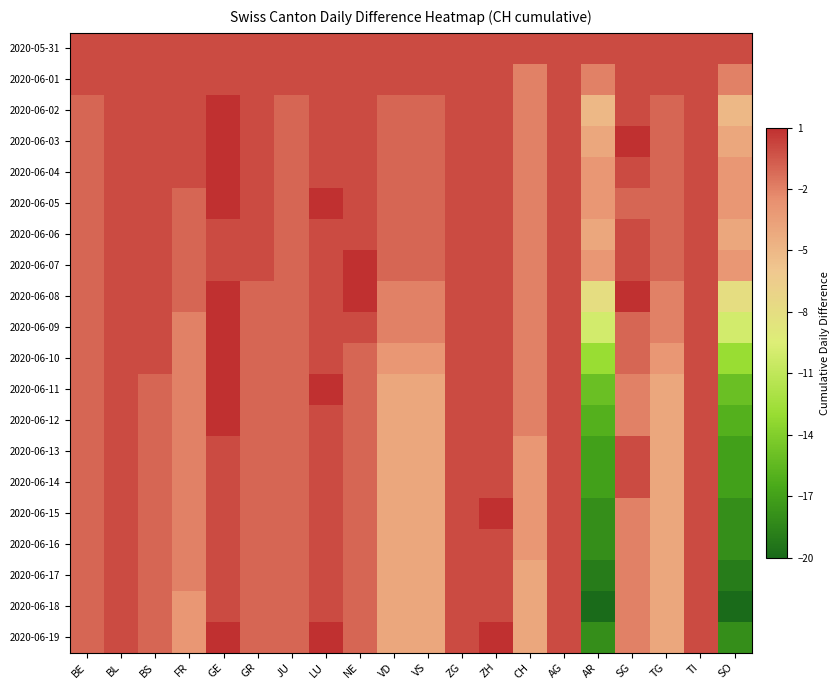

Reading left to right, extract all data points from this chart.

2020-05-31: BE=0	BL=0	BS=0	FR=0	GE=0	GR=0	JU=0	LU=0	NE=0	VD=0	VS=0	ZG=0	ZH=0	CH=0	AG=0	AR=0	SG=0	TG=0	TI=0	SO=0
2020-06-01: BE=0	BL=0	BS=0	FR=0	GE=0	GR=0	JU=0	LU=0	NE=0	VD=0	VS=0	ZG=0	ZH=0	CH=-2	AG=0	AR=-2	SG=0	TG=0	TI=0	SO=-2
2020-06-02: BE=-1	BL=0	BS=0	FR=0	GE=1	GR=0	JU=-1	LU=0	NE=0	VD=-1	VS=-1	ZG=0	ZH=0	CH=-2	AG=0	AR=-5	SG=0	TG=-1	TI=0	SO=-5
2020-06-03: BE=-1	BL=0	BS=0	FR=0	GE=1	GR=0	JU=-1	LU=0	NE=0	VD=-1	VS=-1	ZG=0	ZH=0	CH=-2	AG=0	AR=-4	SG=1	TG=-1	TI=0	SO=-4
2020-06-04: BE=-1	BL=0	BS=0	FR=0	GE=1	GR=0	JU=-1	LU=0	NE=0	VD=-1	VS=-1	ZG=0	ZH=0	CH=-2	AG=0	AR=-3	SG=0	TG=-1	TI=0	SO=-3
2020-06-05: BE=-1	BL=0	BS=0	FR=-1	GE=1	GR=0	JU=-1	LU=1	NE=0	VD=-1	VS=-1	ZG=0	ZH=0	CH=-2	AG=0	AR=-3	SG=-1	TG=-1	TI=0	SO=-3
2020-06-06: BE=-1	BL=0	BS=0	FR=-1	GE=0	GR=0	JU=-1	LU=0	NE=0	VD=-1	VS=-1	ZG=0	ZH=0	CH=-2	AG=0	AR=-4	SG=0	TG=-1	TI=0	SO=-4
2020-06-07: BE=-1	BL=0	BS=0	FR=-1	GE=0	GR=0	JU=-1	LU=0	NE=1	VD=-1	VS=-1	ZG=0	ZH=0	CH=-2	AG=0	AR=-3	SG=0	TG=-1	TI=0	SO=-3
2020-06-08: BE=-1	BL=0	BS=0	FR=-1	GE=1	GR=-1	JU=-1	LU=0	NE=1	VD=-2	VS=-2	ZG=0	ZH=0	CH=-2	AG=0	AR=-8	SG=1	TG=-2	TI=0	SO=-8
2020-06-09: BE=-1	BL=0	BS=0	FR=-2	GE=1	GR=-1	JU=-1	LU=0	NE=0	VD=-2	VS=-2	ZG=0	ZH=0	CH=-2	AG=0	AR=-10	SG=-1	TG=-2	TI=0	SO=-10
2020-06-10: BE=-1	BL=0	BS=0	FR=-2	GE=1	GR=-1	JU=-1	LU=0	NE=-1	VD=-3	VS=-3	ZG=0	ZH=0	CH=-2	AG=0	AR=-13	SG=-1	TG=-3	TI=0	SO=-13
2020-06-11: BE=-1	BL=0	BS=-1	FR=-2	GE=1	GR=-1	JU=-1	LU=1	NE=-1	VD=-4	VS=-4	ZG=0	ZH=0	CH=-2	AG=0	AR=-15	SG=-2	TG=-4	TI=0	SO=-15
2020-06-12: BE=-1	BL=0	BS=-1	FR=-2	GE=1	GR=-1	JU=-1	LU=0	NE=-1	VD=-4	VS=-4	ZG=0	ZH=0	CH=-2	AG=0	AR=-16	SG=-2	TG=-4	TI=0	SO=-16
2020-06-13: BE=-1	BL=0	BS=-1	FR=-2	GE=0	GR=-1	JU=-1	LU=0	NE=-1	VD=-4	VS=-4	ZG=0	ZH=0	CH=-3	AG=0	AR=-17	SG=0	TG=-4	TI=0	SO=-17
2020-06-14: BE=-1	BL=0	BS=-1	FR=-2	GE=0	GR=-1	JU=-1	LU=0	NE=-1	VD=-4	VS=-4	ZG=0	ZH=0	CH=-3	AG=0	AR=-17	SG=0	TG=-4	TI=0	SO=-17
2020-06-15: BE=-1	BL=0	BS=-1	FR=-2	GE=0	GR=-1	JU=-1	LU=0	NE=-1	VD=-4	VS=-4	ZG=0	ZH=1	CH=-3	AG=0	AR=-18	SG=-2	TG=-4	TI=0	SO=-18
2020-06-16: BE=-1	BL=0	BS=-1	FR=-2	GE=0	GR=-1	JU=-1	LU=0	NE=-1	VD=-4	VS=-4	ZG=0	ZH=0	CH=-3	AG=0	AR=-18	SG=-2	TG=-4	TI=0	SO=-18
2020-06-17: BE=-1	BL=0	BS=-1	FR=-2	GE=0	GR=-1	JU=-1	LU=0	NE=-1	VD=-4	VS=-4	ZG=0	ZH=0	CH=-4	AG=0	AR=-19	SG=-2	TG=-4	TI=0	SO=-19
2020-06-18: BE=-1	BL=0	BS=-1	FR=-3	GE=0	GR=-1	JU=-1	LU=0	NE=-1	VD=-4	VS=-4	ZG=0	ZH=0	CH=-4	AG=0	AR=-20	SG=-2	TG=-4	TI=0	SO=-20
2020-06-19: BE=-1	BL=0	BS=-1	FR=-3	GE=1	GR=-1	JU=-1	LU=1	NE=-1	VD=-4	VS=-4	ZG=0	ZH=1	CH=-4	AG=0	AR=-18	SG=-2	TG=-4	TI=0	SO=-18